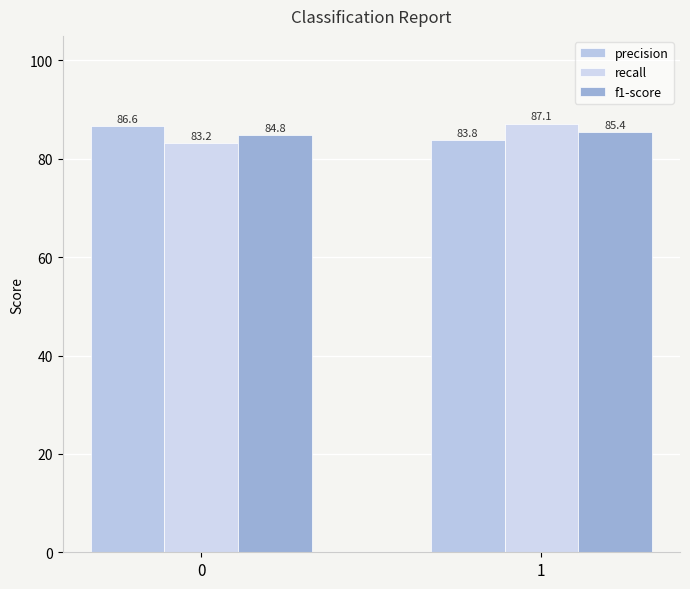

Is the value of f1-score at 0 greater than the value of precision at 1?

Yes